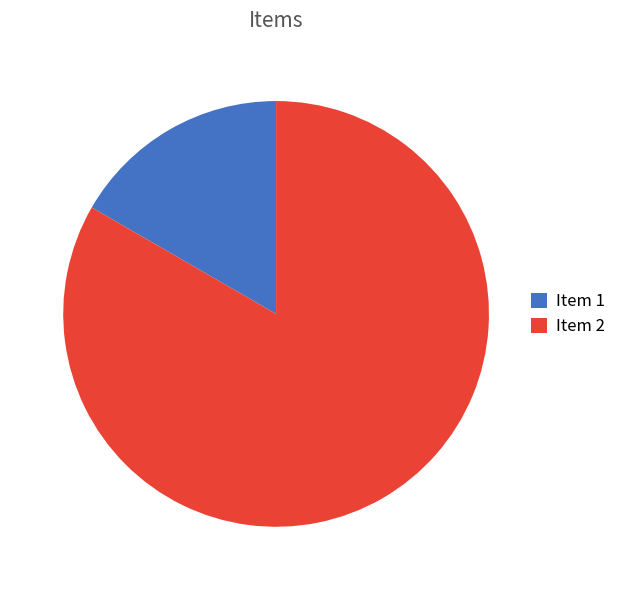

Is it true that Item 1 is 22% of the pie?

False